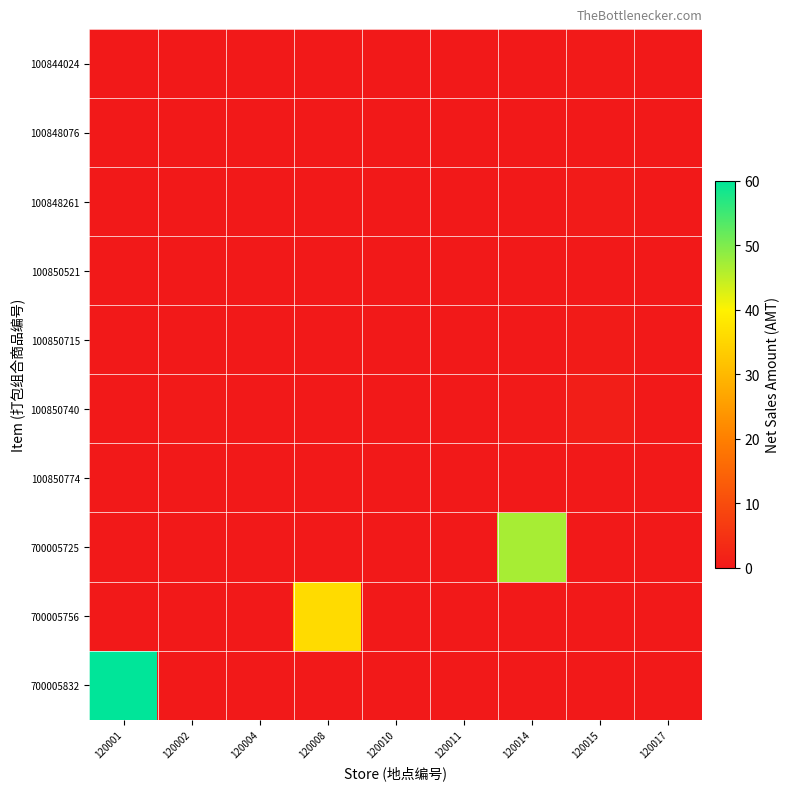

Reading left to right, what are all the values shown in this chart?

100844024: 120001=0.0	120002=0.1	120004=0.0	120008=0.0	120010=0.0	120011=0.0	120014=0.1	120015=0.3	120017=0.1
100848076: 120001=0.0	120002=0.0	120004=0.0	120008=0.0	120010=0.0	120011=0.0	120014=0.0	120015=0.1	120017=0.0
100848261: 120001=0.0	120002=0.0	120004=0.0	120008=0.0	120010=0.0	120011=0.0	120014=0.1	120015=0.4	120017=0.0
100850521: 120001=0.0	120002=0.0	120004=0.0	120008=0.0	120010=0.0	120011=0.0	120014=0.0	120015=0.0	120017=0.0
100850715: 120001=0.0	120002=0.0	120004=0.0	120008=0.0	120010=0.0	120011=0.0	120014=0.0	120015=0.5	120017=0.0
100850740: 120001=0.0	120002=0.2	120004=0.0	120008=0.0	120010=0.1	120011=0.0	120014=0.2	120015=1.0	120017=0.0
100850774: 120001=0.0	120002=0.0	120004=0.0	120008=0.0	120010=0.0	120011=0.0	120014=0.0	120015=0.0	120017=0.0
700005725: 120001=0.0	120002=0.0	120004=0.0	120008=0.0	120010=0.0	120011=0.0	120014=46.8	120015=0.0	120017=0.0
700005756: 120001=0.0	120002=0.0	120004=0.0	120008=36.0	120010=0.0	120011=0.0	120014=0.0	120015=0.0	120017=0.0
700005832: 120001=60.0	120002=0.0	120004=0.0	120008=0.0	120010=0.0	120011=0.0	120014=0.0	120015=0.0	120017=0.0